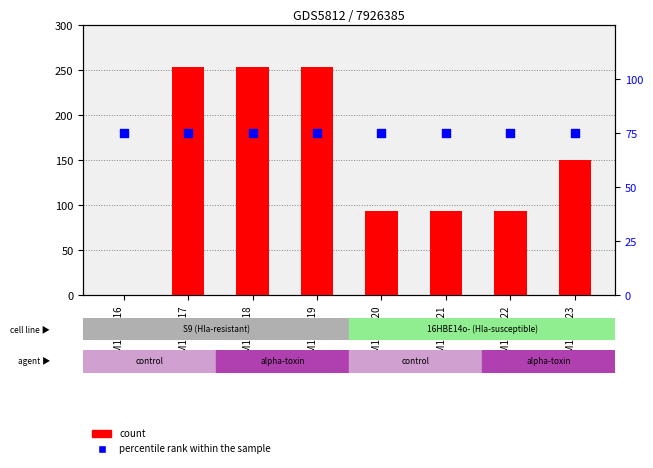

Is the value of percentile rank within the sample at GSM1585917 greater than the value of count at GSM1585916?

Yes